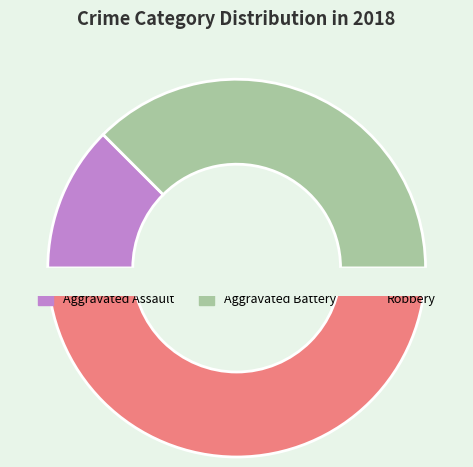

Is Aggravated Assault the majority of the pie?

No